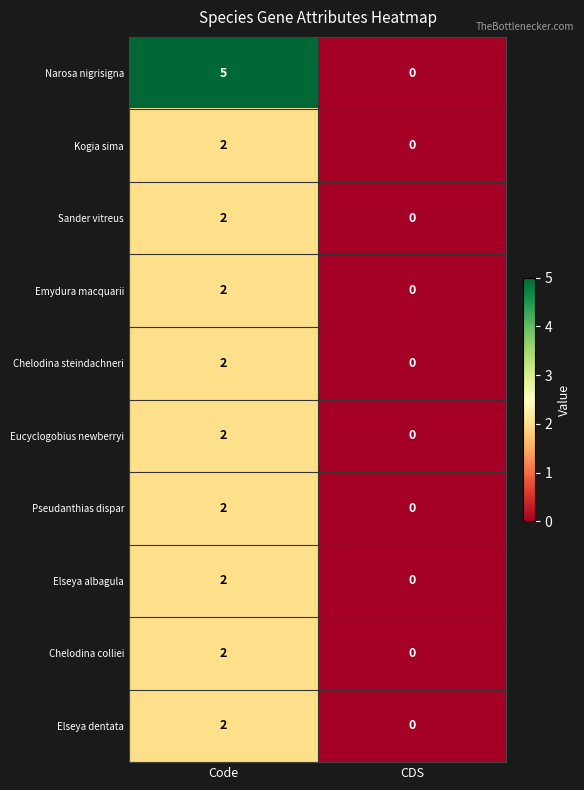

Which series has the largest total across all categories?

Narosa nigrisigna